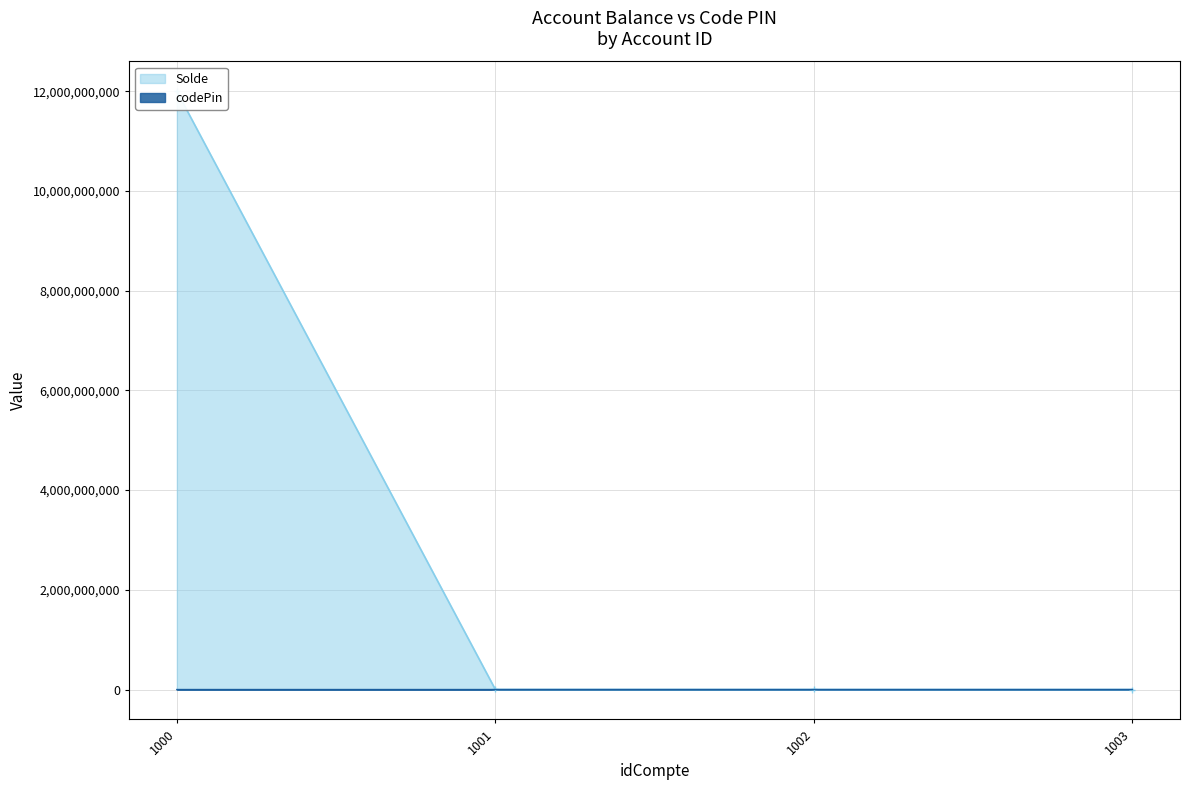

Count the number of categories in the chart.

4